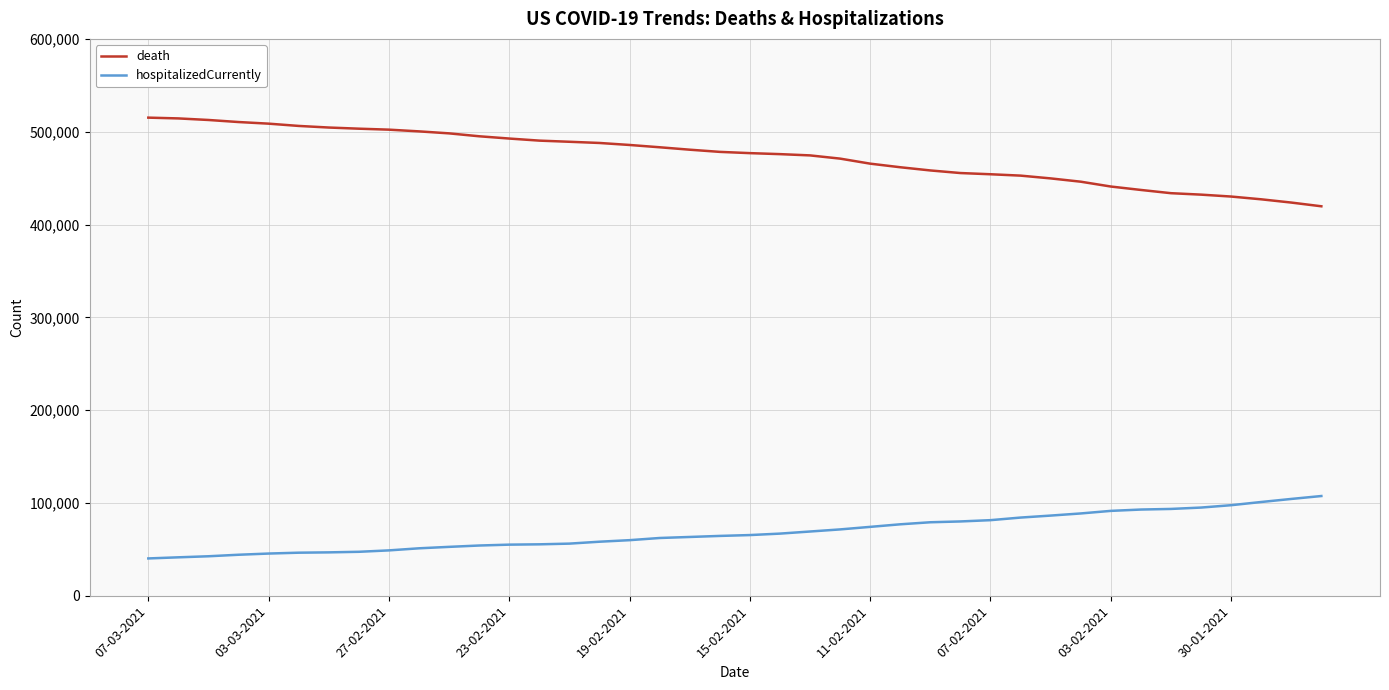

What is the minimum value for hospitalizedCurrently?

40199